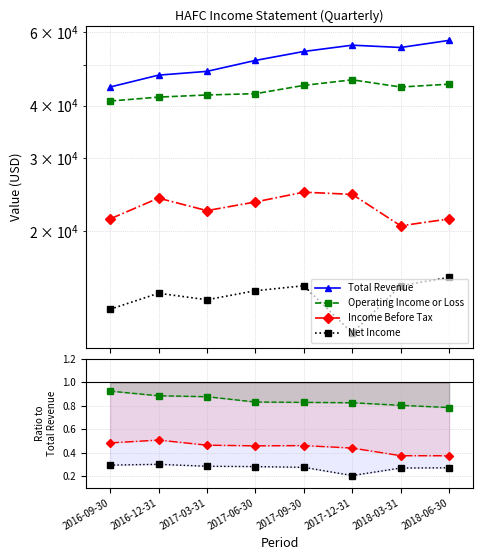

Between 2017-06-30 and 2018-06-30, which is larger?

2018-06-30